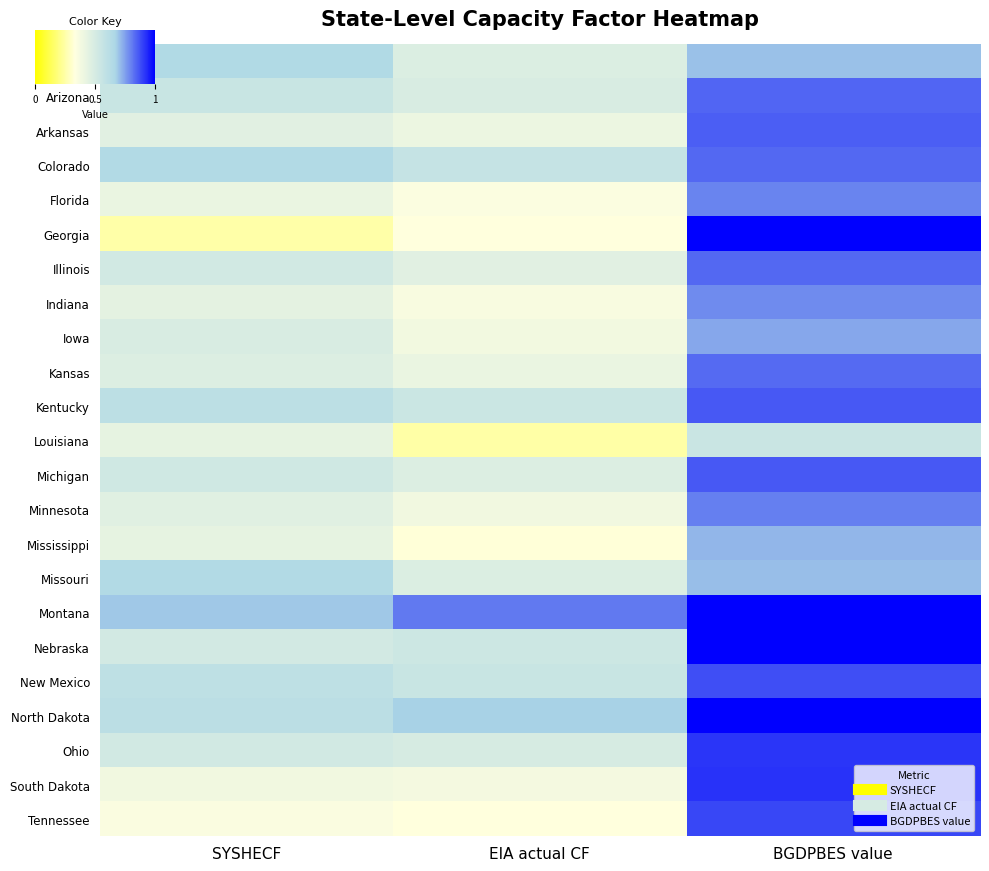

Which has a higher value, SYSHECF or EIA actual CF?

SYSHECF